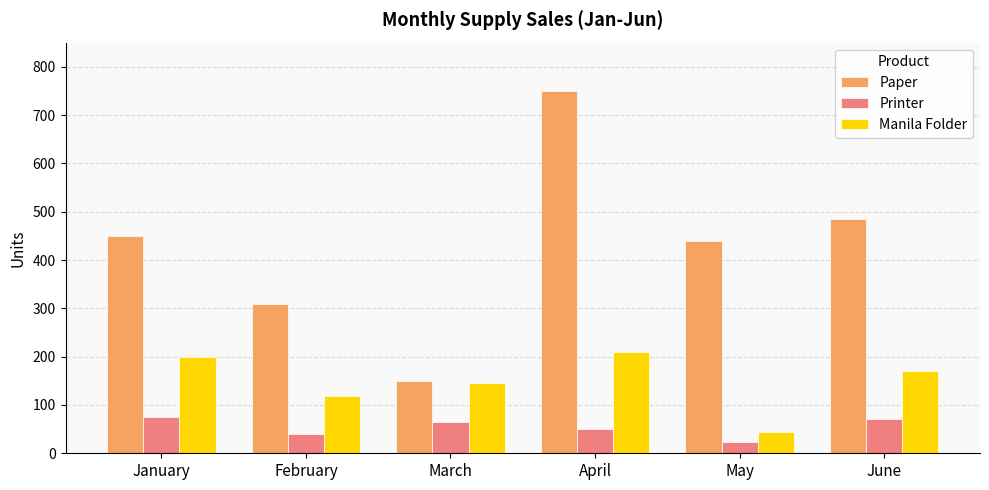

What is the smallest value displayed?

24